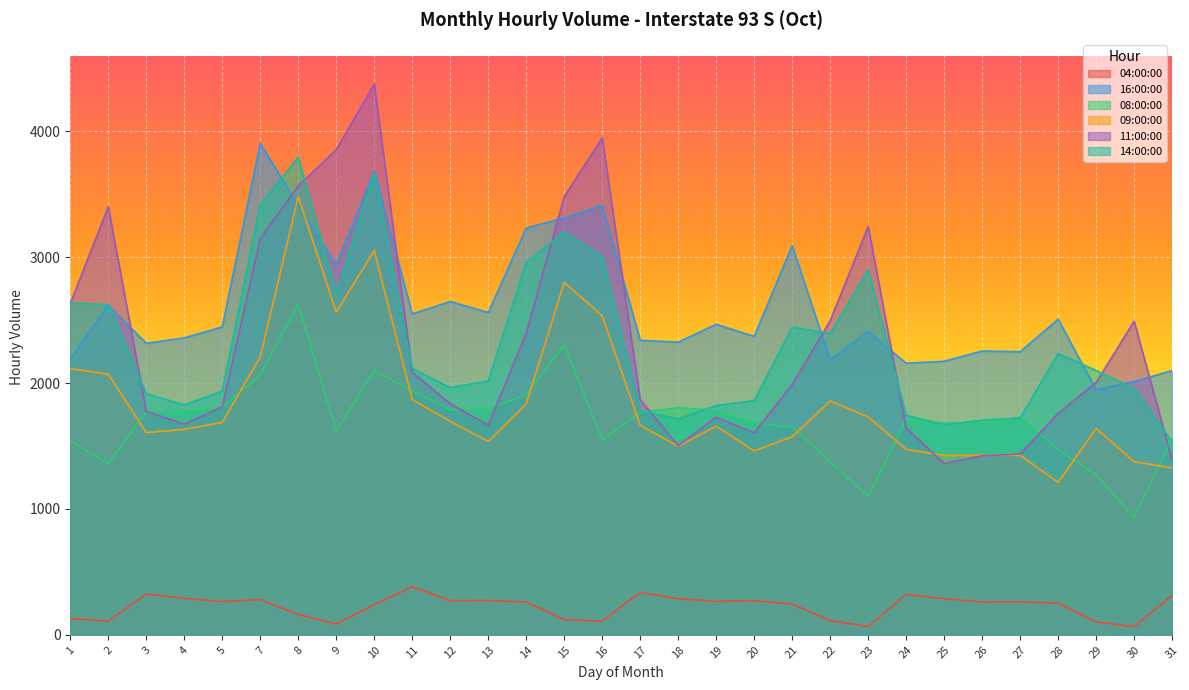

What is the average value of the 11:00:00 series?

2320